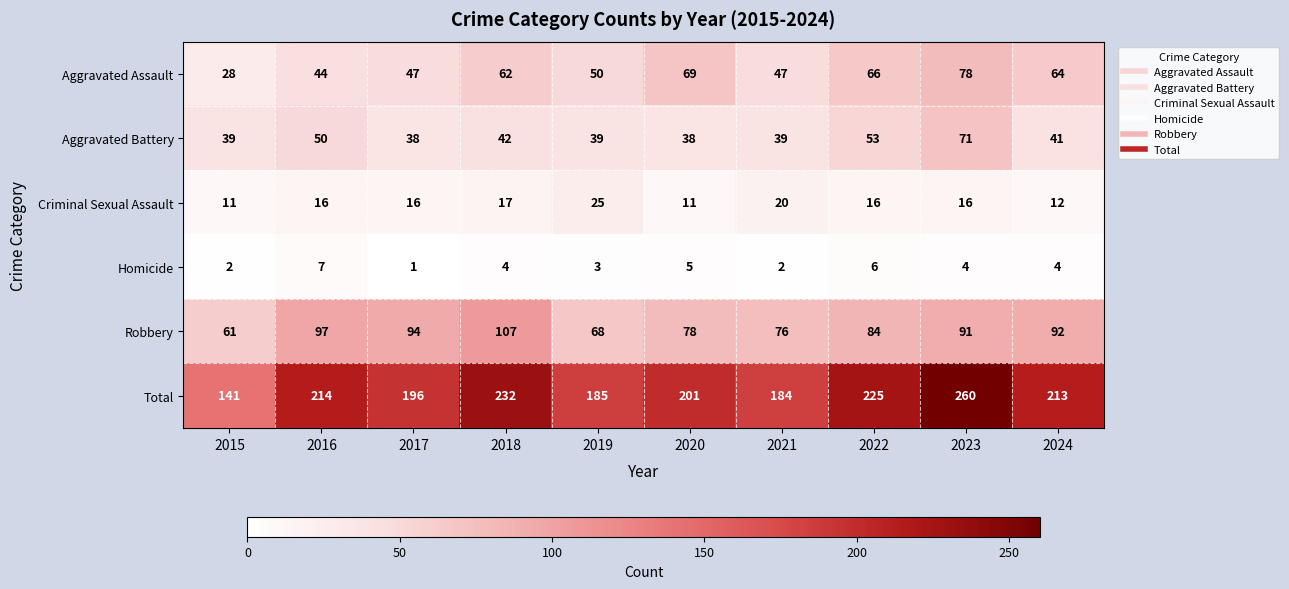

Where is Aggravated Assault nearest to the value 53?

2019